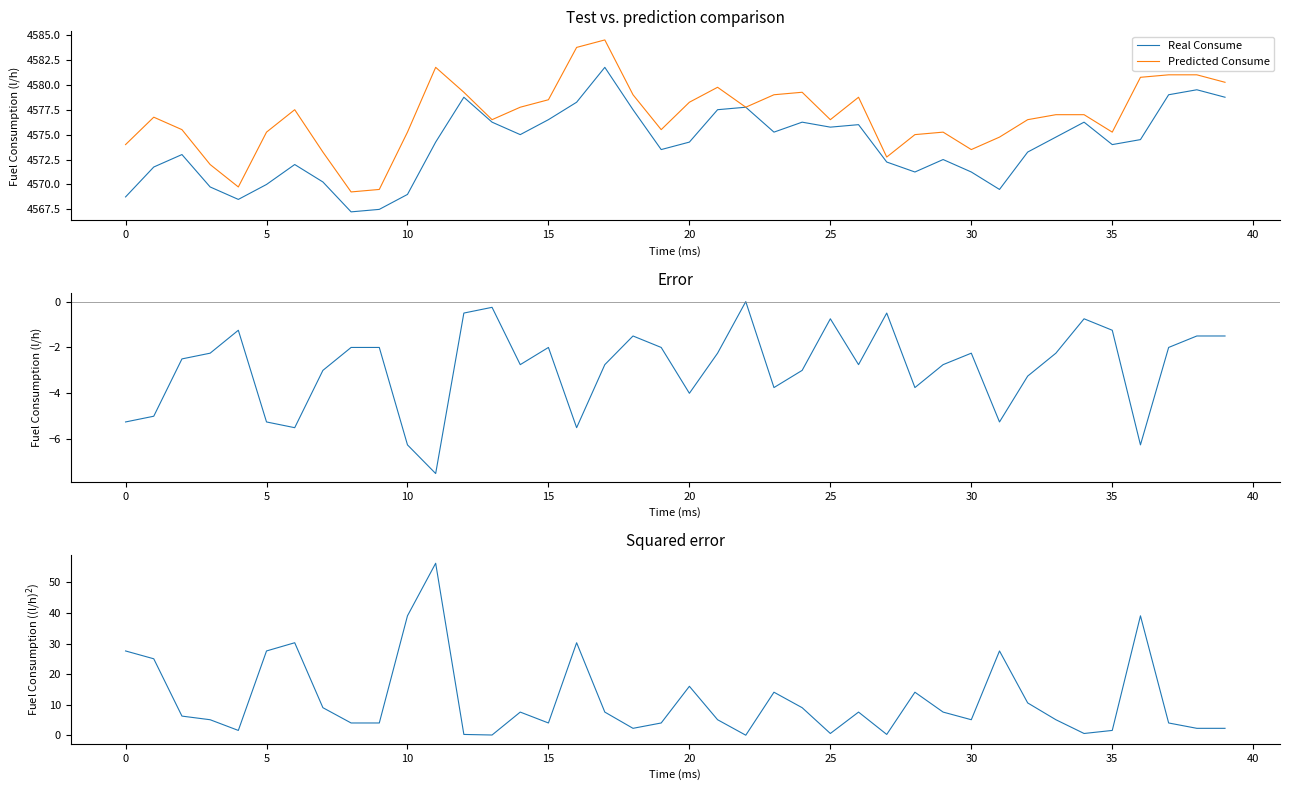

What is the difference between the maximum and minimum values in the Squared Error series?

56.2